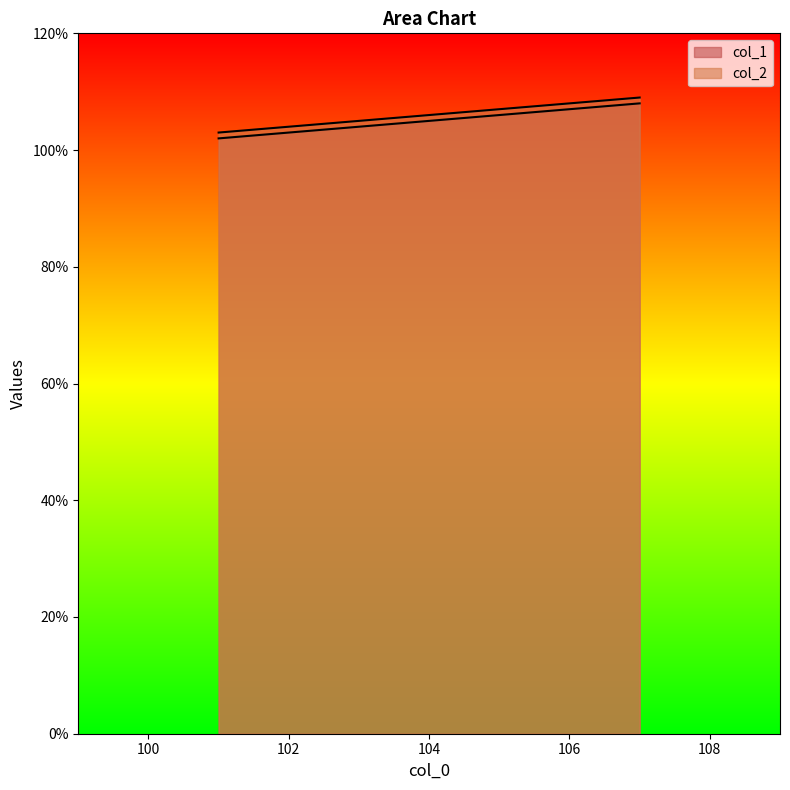

What is the value of the col_1 point at the 3rd from the left?

108